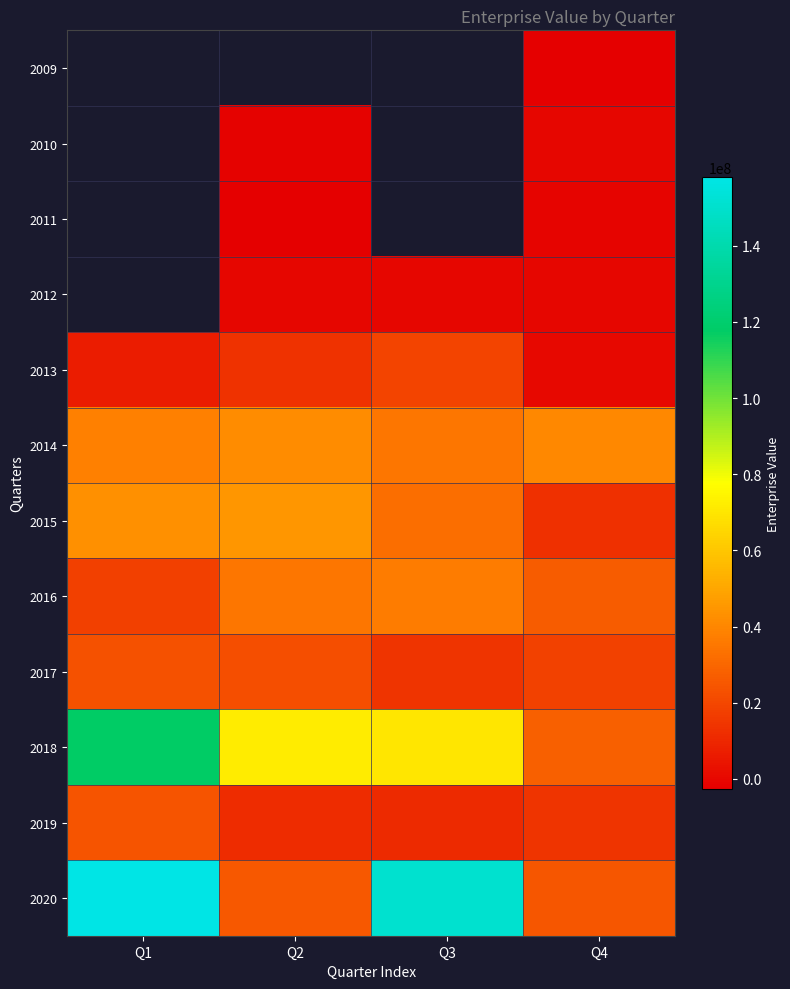

Is the value of 2011 at Q4 greater than the value of 2018 at Q1?

No